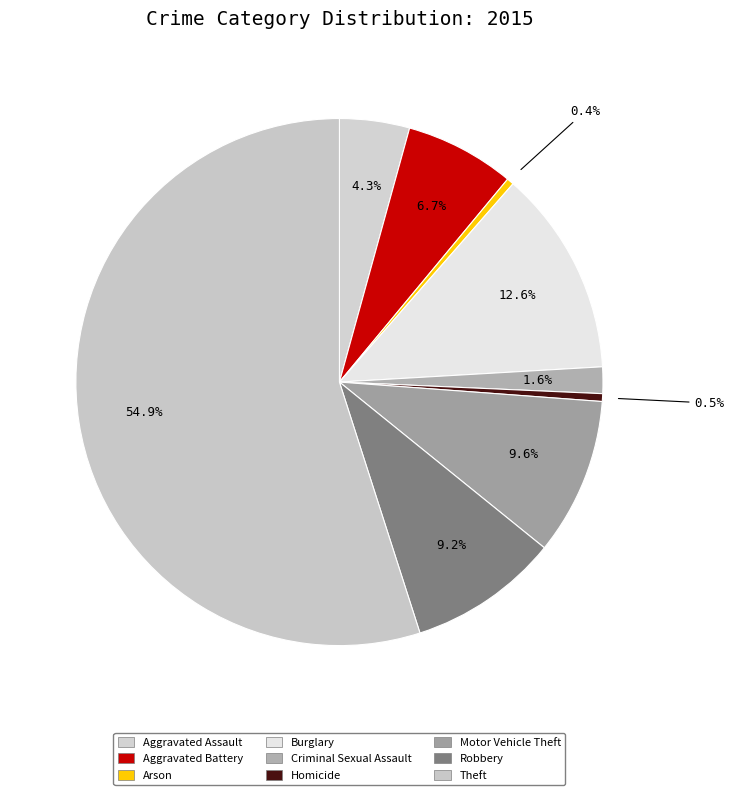

Which category has the biggest portion of the pie?

Theft